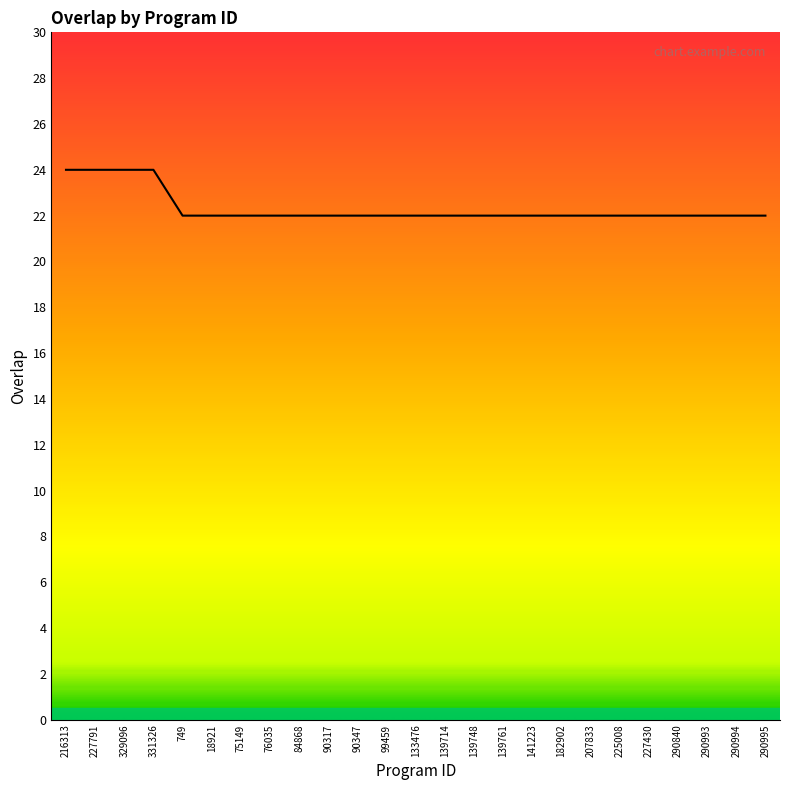

What is the approximate value at 182902?

22